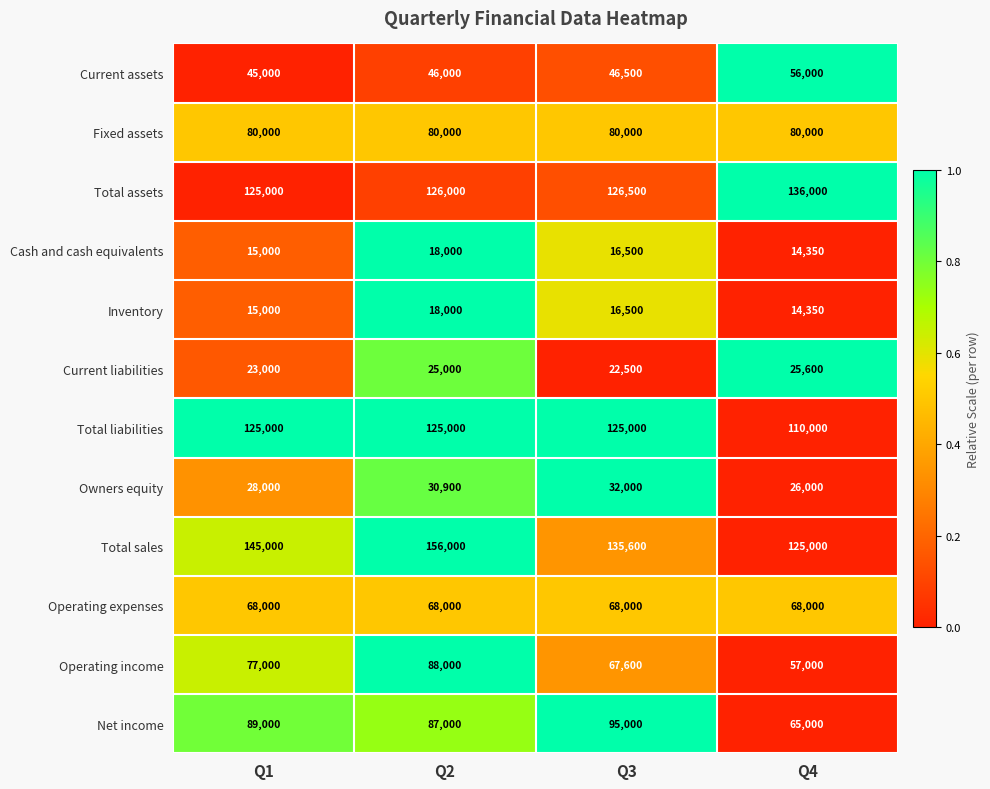

Which series changed the most between Q3 and Q4?

Net income